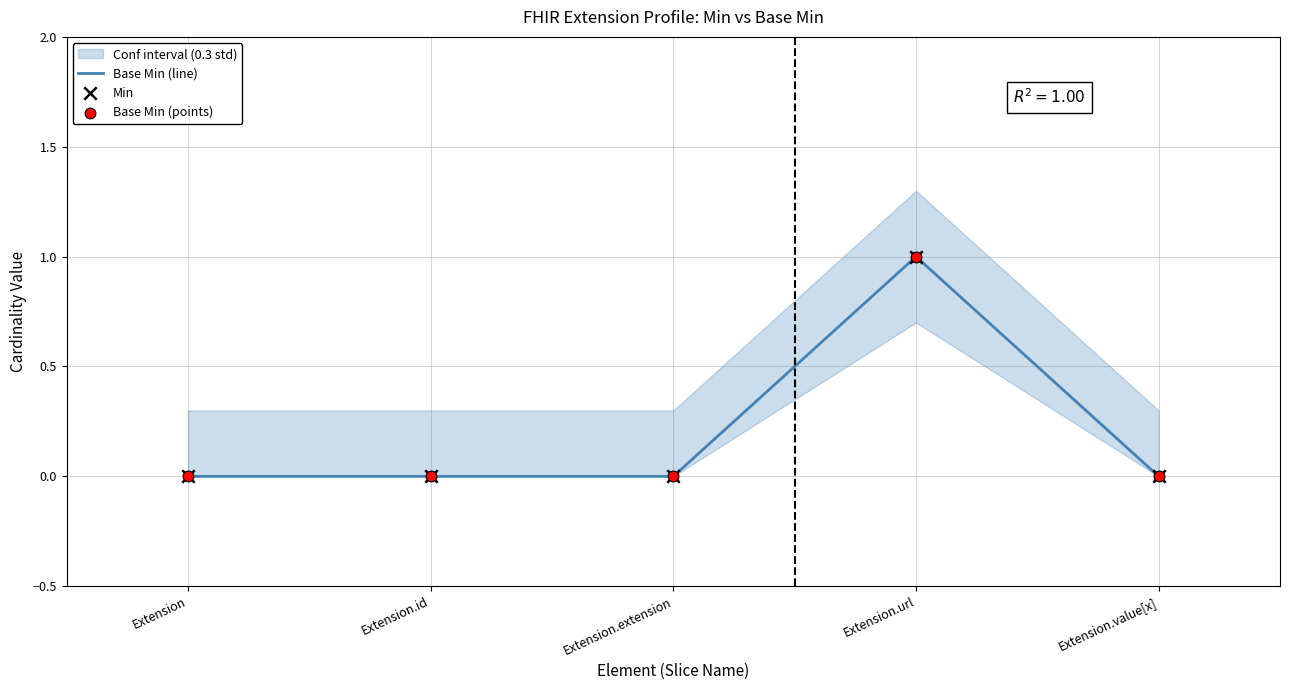

Is the value of Base Min (points) at Extension.extension greater than the value of Min at Extension.value[x]?

No